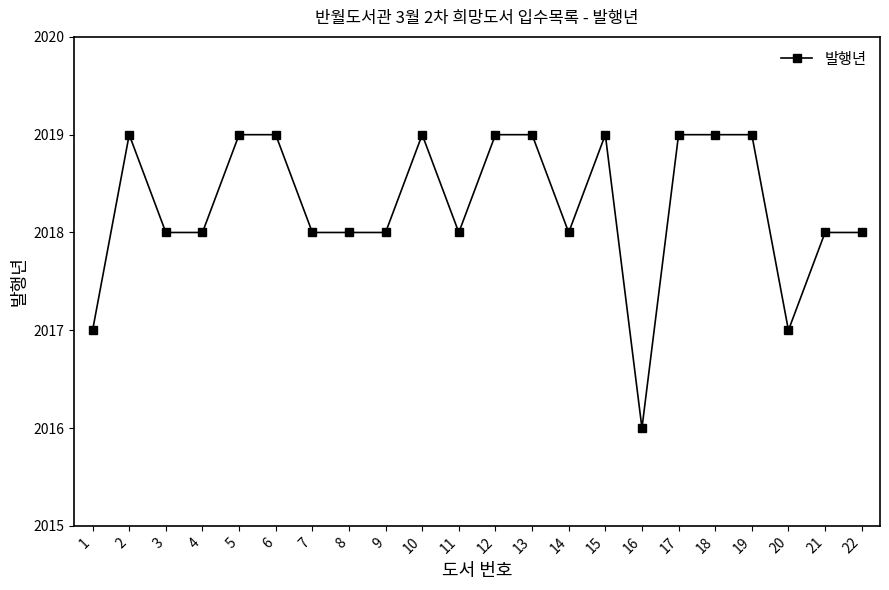

What is the value of the 18th point from the left?

2019